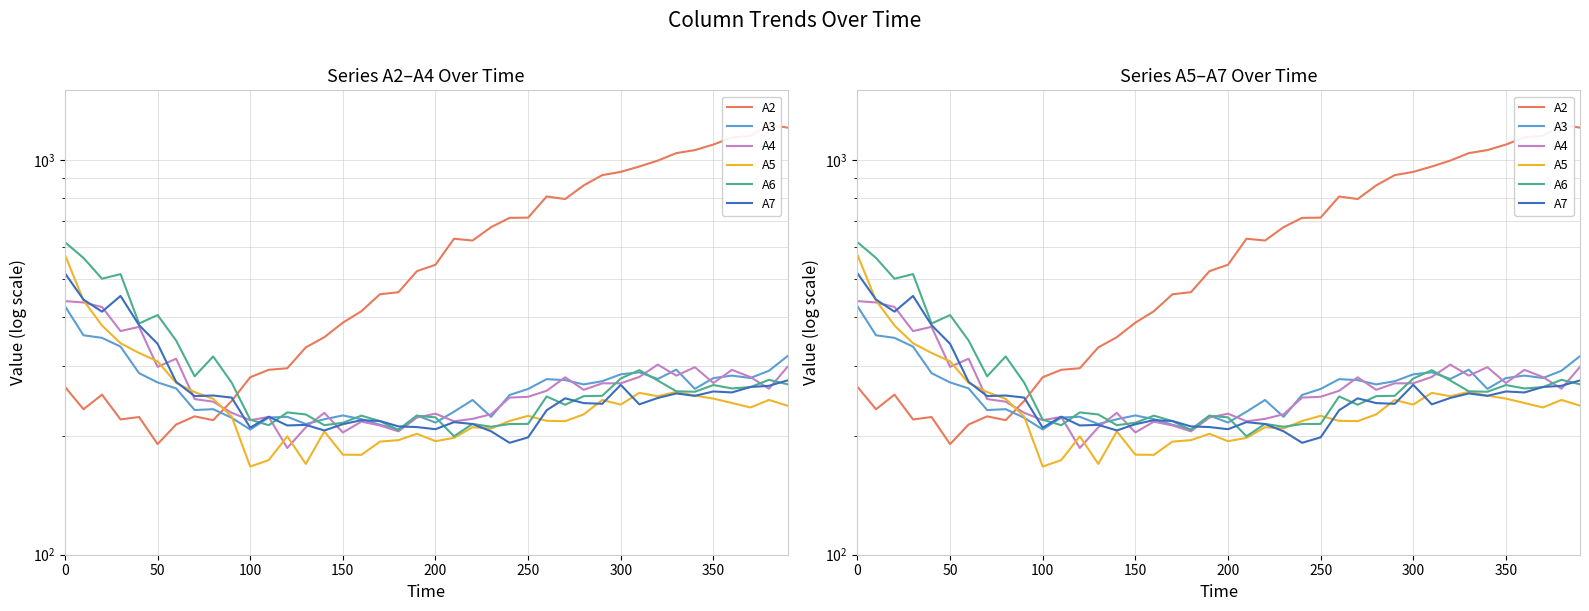

In A7, how many points are lower than both neighbors (excluding endpoints)?

11